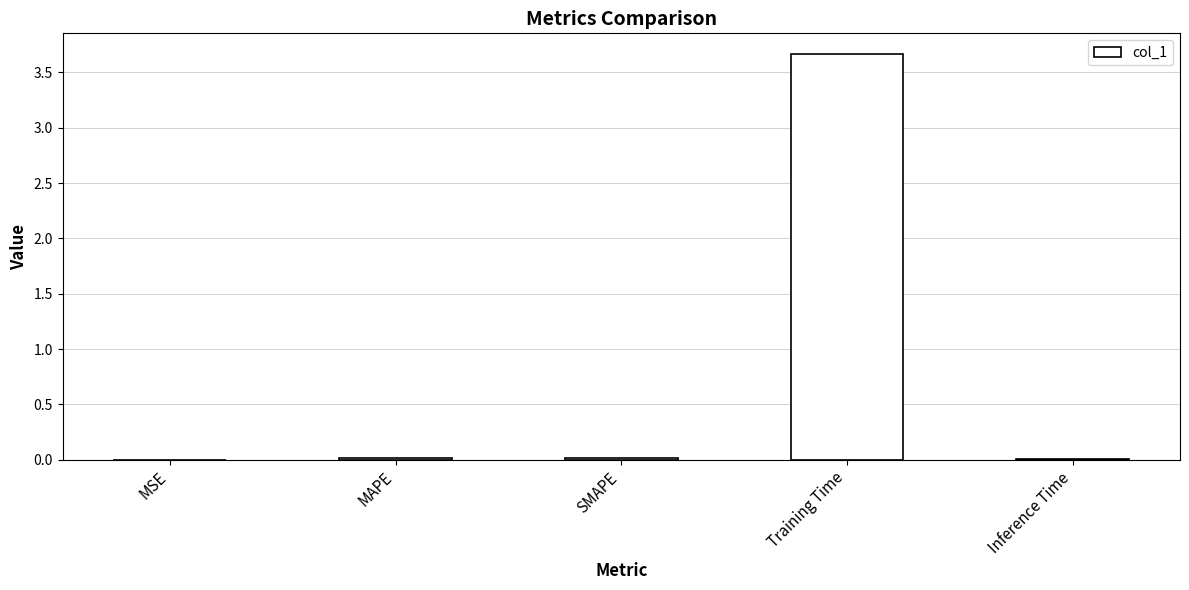

What is the greatest value displayed?

3.7